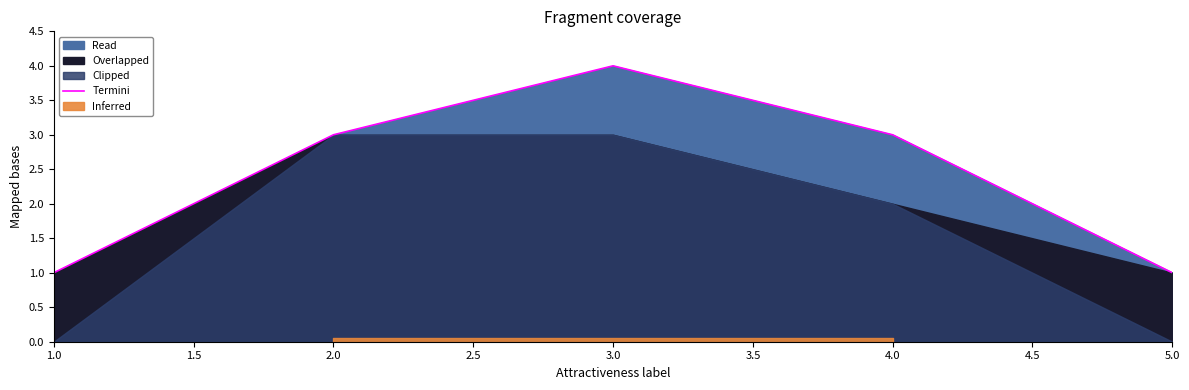

The Termini series shows 1 at 5.0. True or false?

True